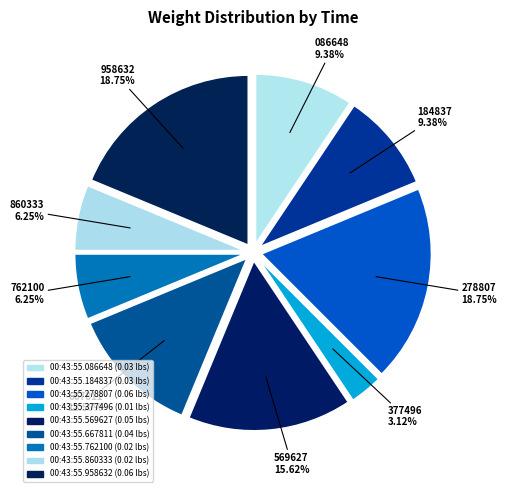

The 00:43:55.958632 slice represents 6% of the pie. True or false?

False